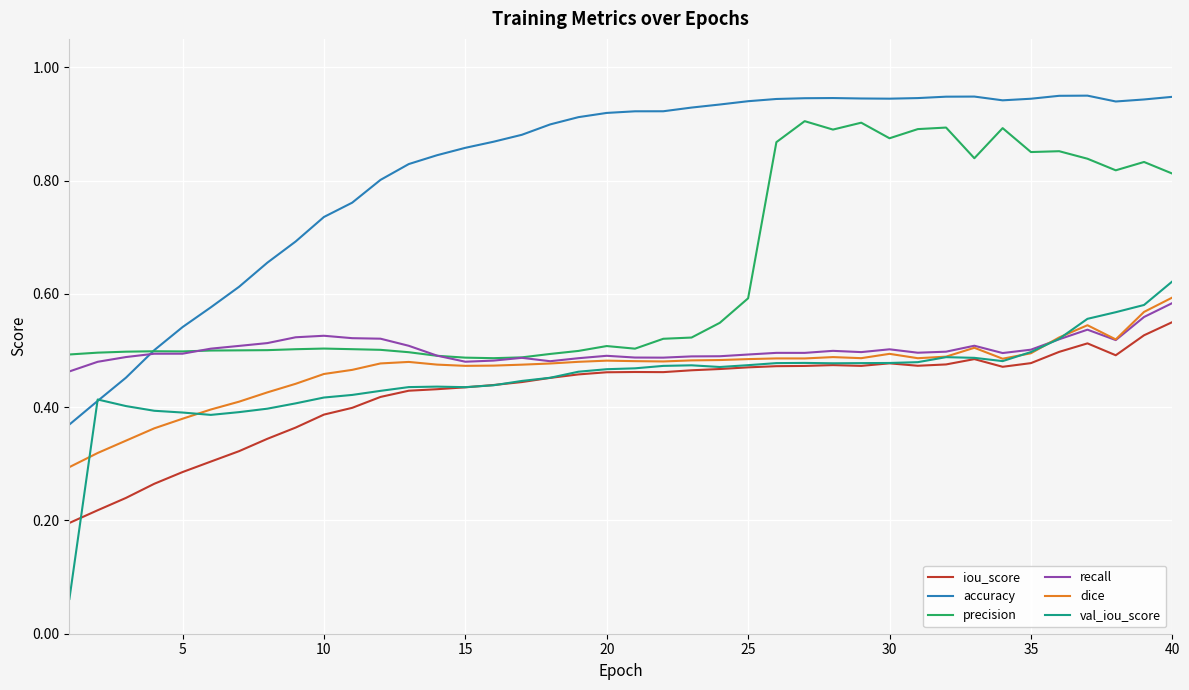

Which series has the largest total across all categories?

accuracy